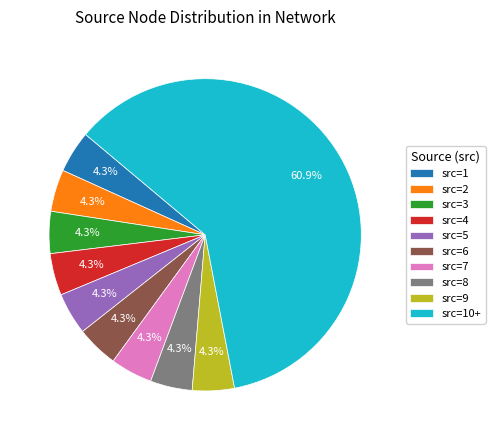

Is src=7 the majority of the pie?

No